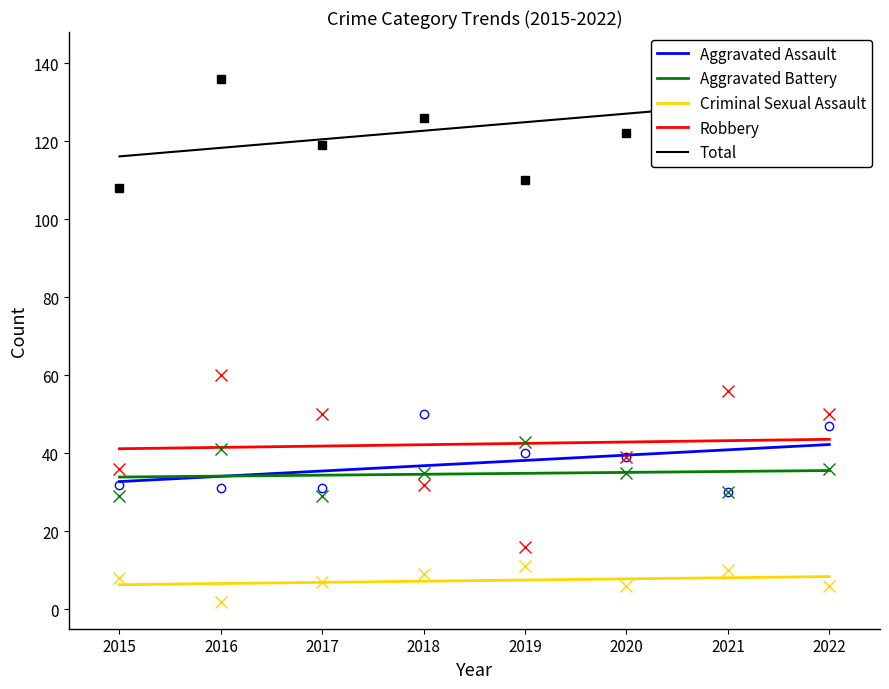

In Total, how many points are higher than both neighbors (excluding endpoints)?

2